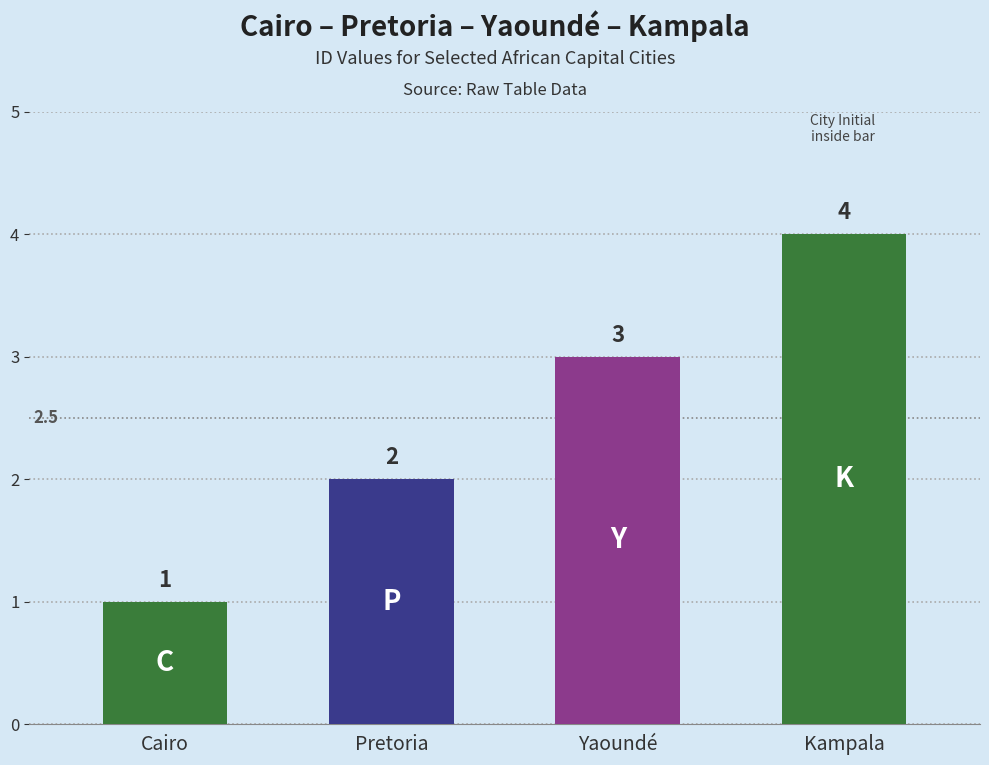

Rank the categories by value from lowest to highest.

Cairo, Pretoria, Yaoundé, Kampala